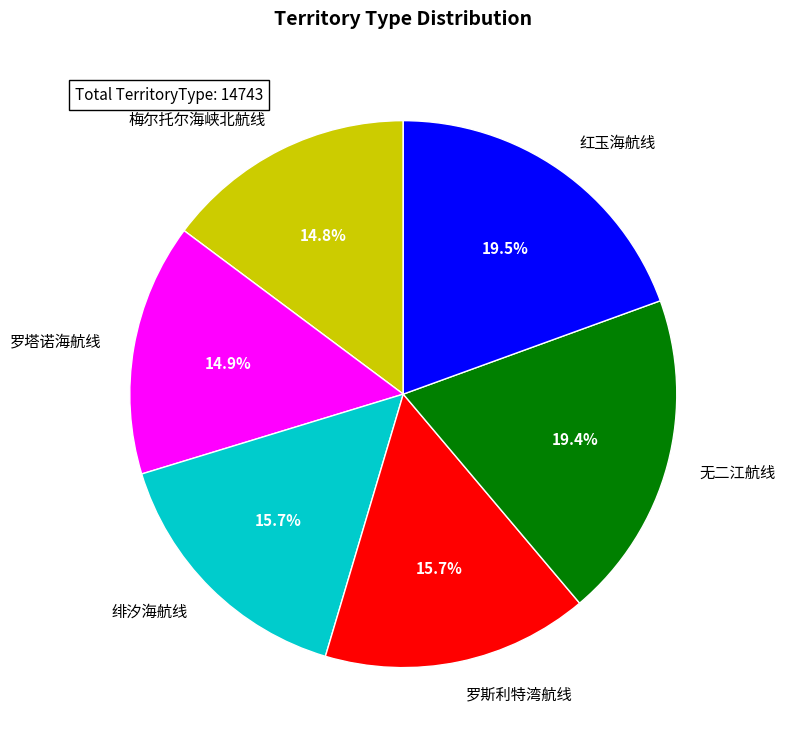

How much of the chart is everything except 红玉海航线?

80.5%